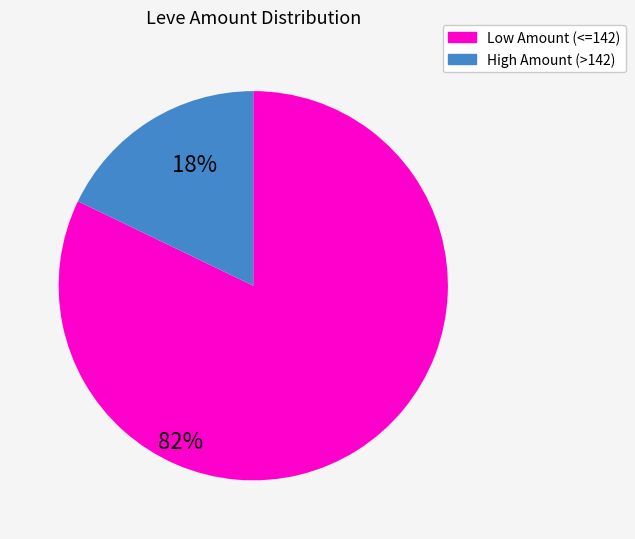

Is there a majority slice in this chart?

Yes